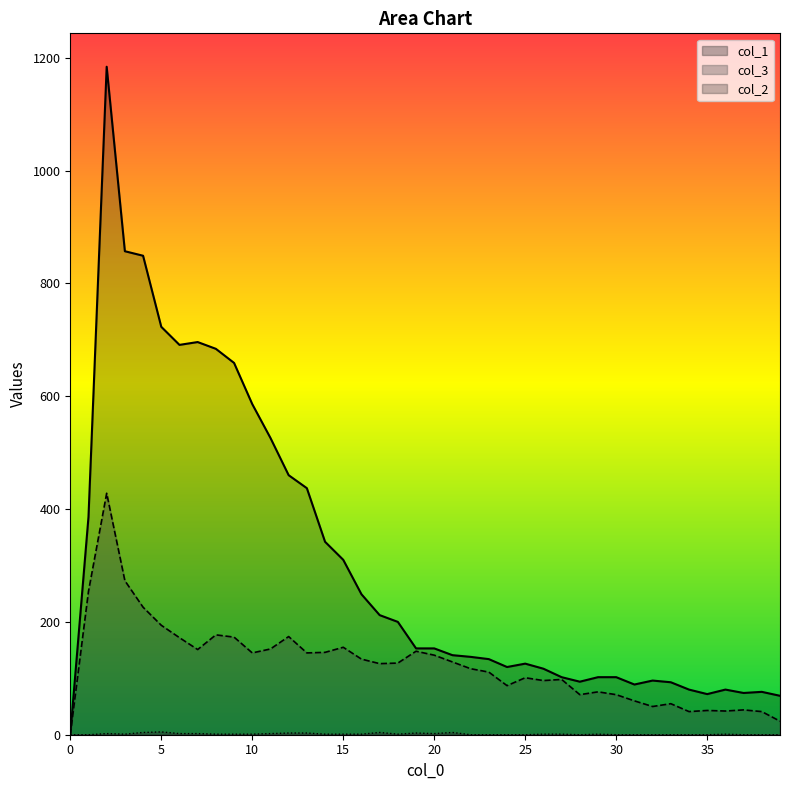

Rank the categories by col_3 value from highest to lowest.

2, 3, 1, 4, 5, 8, 12, 9, 6, 15, 11, 7, 19, 14, 10, 13, 20, 16, 21, 18, 17, 22, 23, 25, 27, 26, 24, 29, 28, 30, 31, 33, 32, 37, 35, 36, 34, 38, 39, 0